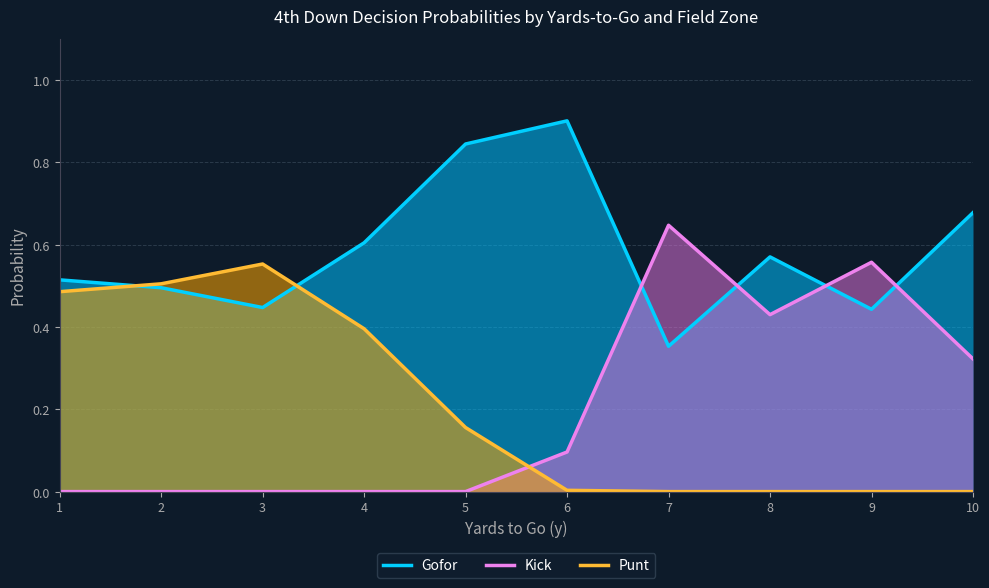

At which category is the sum across all series the highest?

1